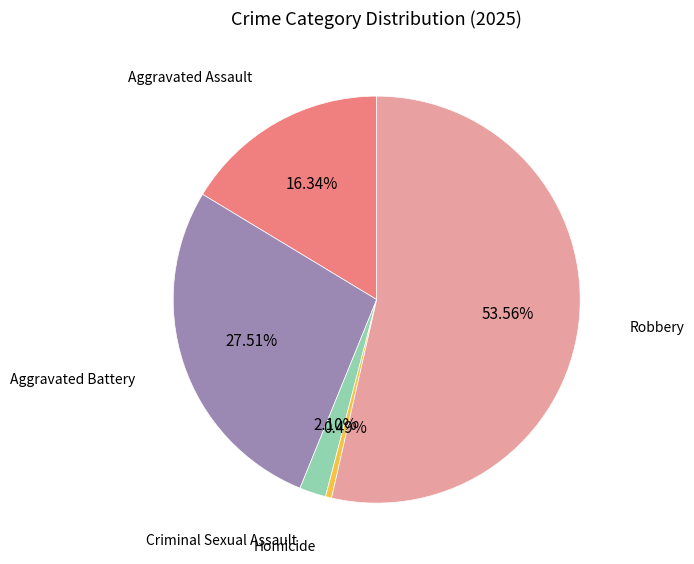

Is there any slice that represents more than half of the pie?

Yes